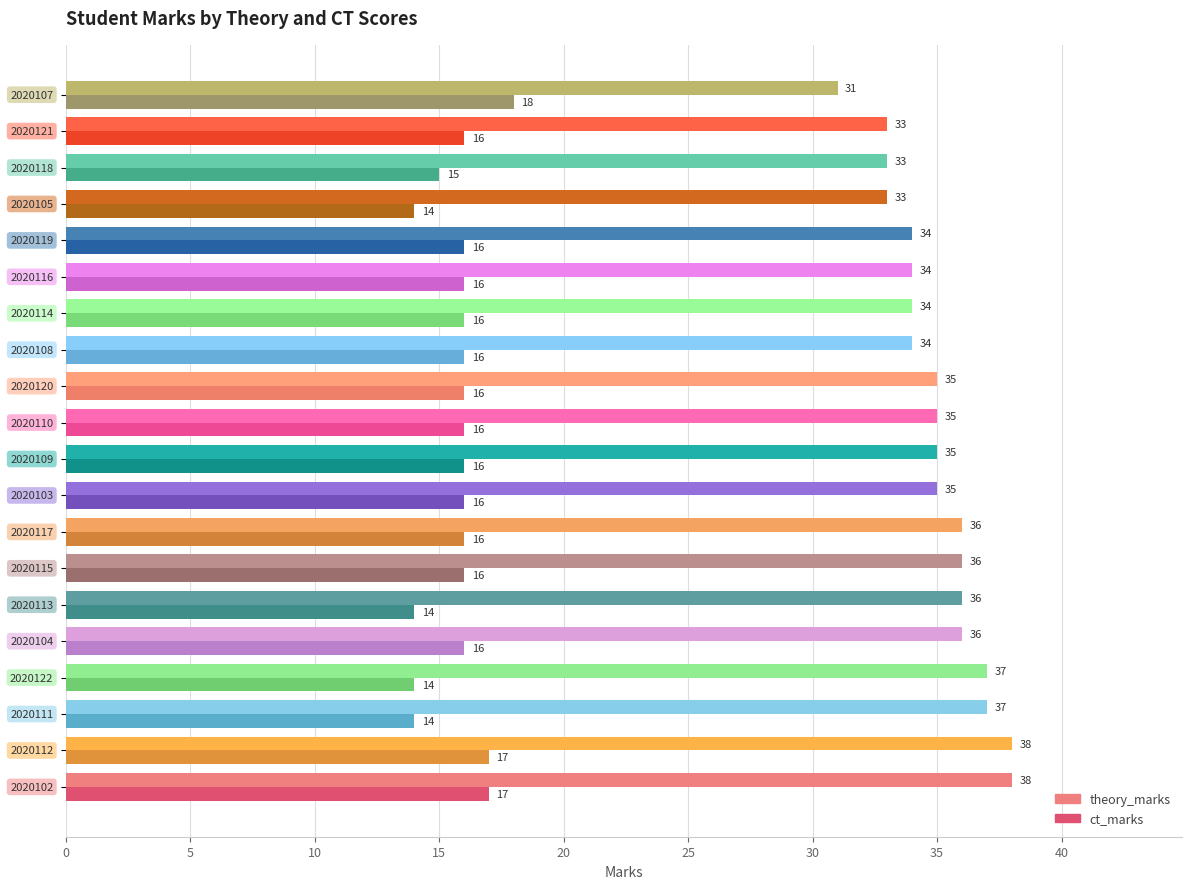

What is the highest value of the ct_marks series?

18